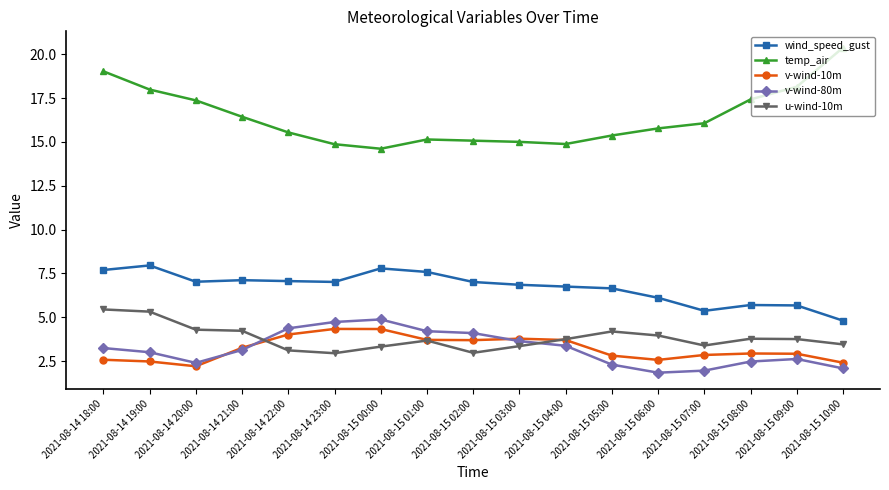

How many lines are shown in the chart?

5